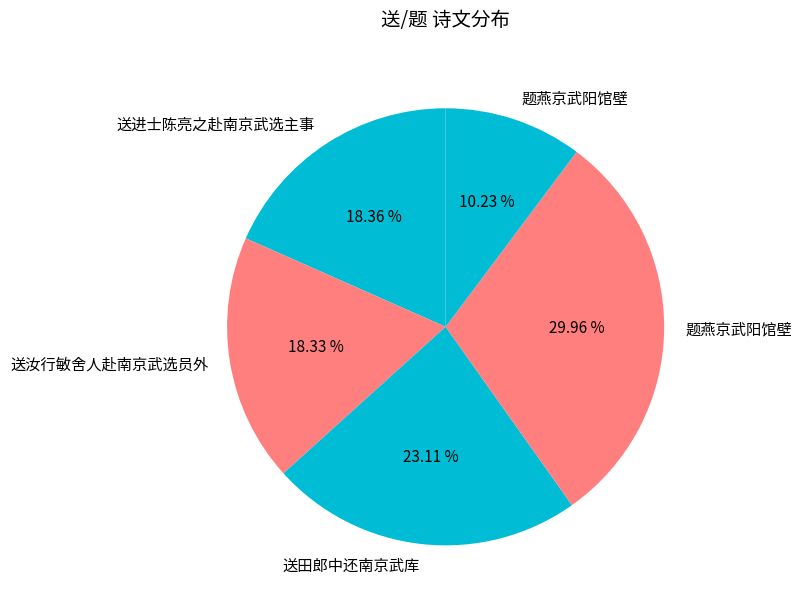

Is there a majority slice in this chart?

No